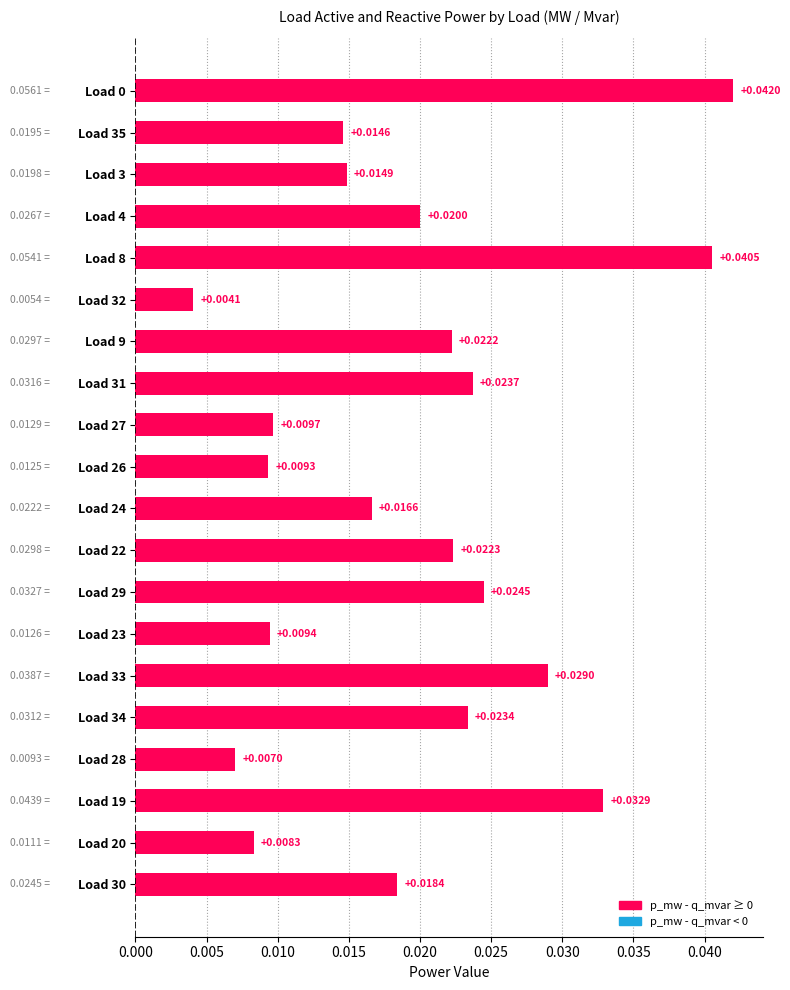

What is the sum of all values?

0.4